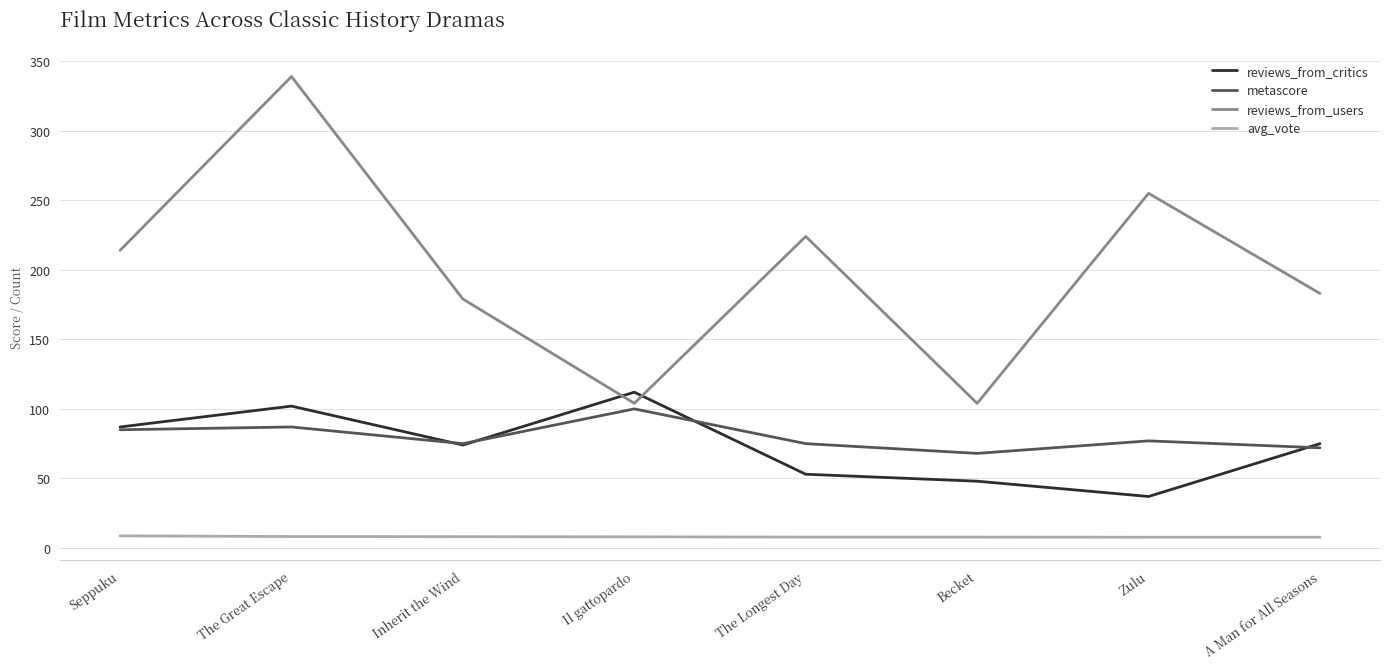

True or false: avg_vote and reviews_from_users cross at least once.

False